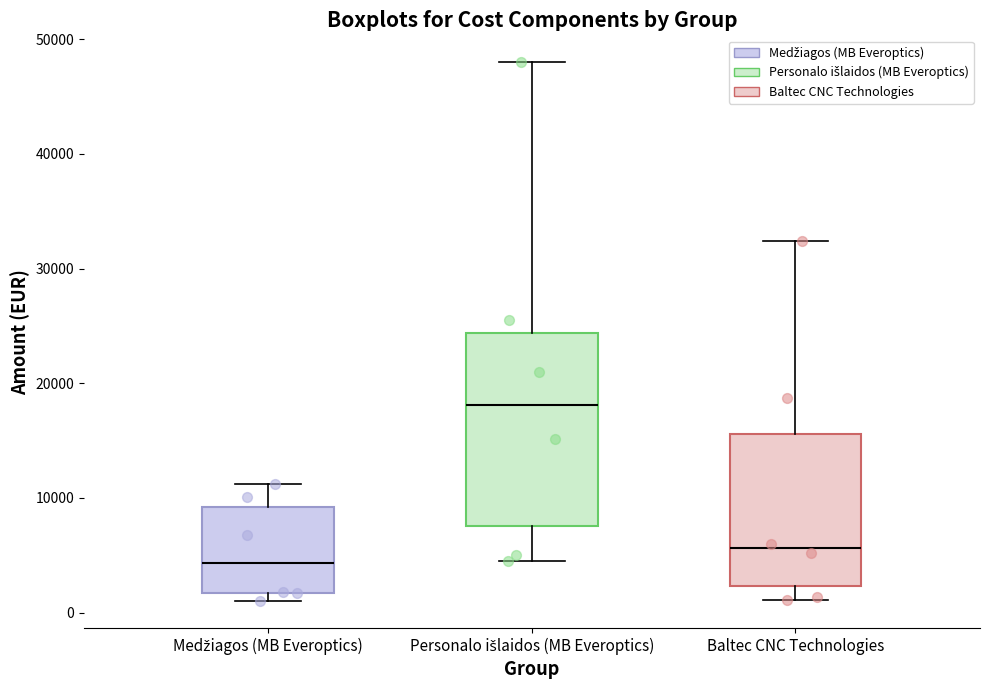

Which box is the tallest, from its lower edge to its upper edge?

Personalo išlaidos (MB Everoptics)